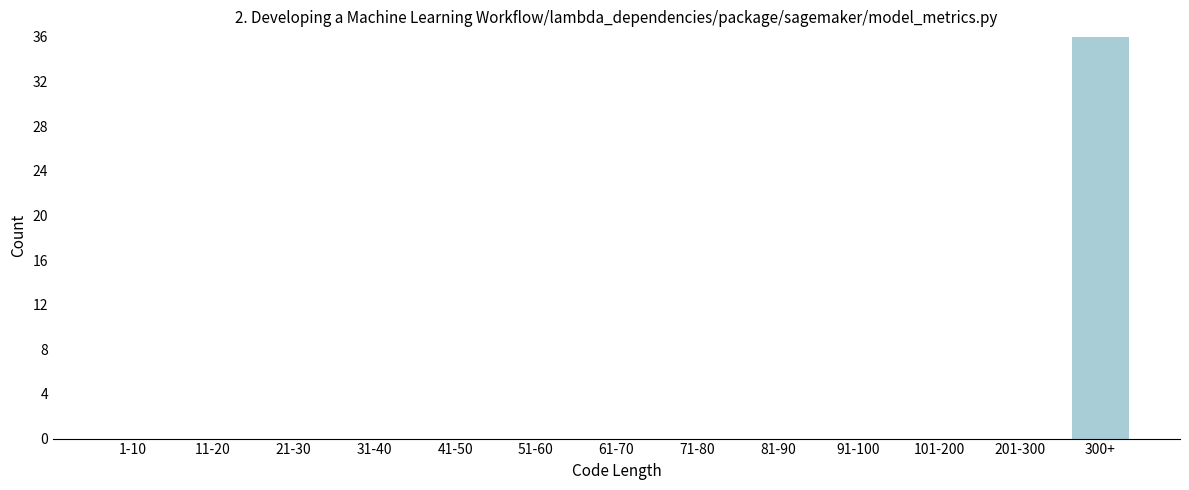

Reading left to right, list all the values displayed in this chart.

1-10=0	11-20=0	21-30=0	31-40=0	41-50=0	51-60=0	61-70=0	71-80=0	81-90=0	91-100=0	101-200=0	201-300=0	300+=36